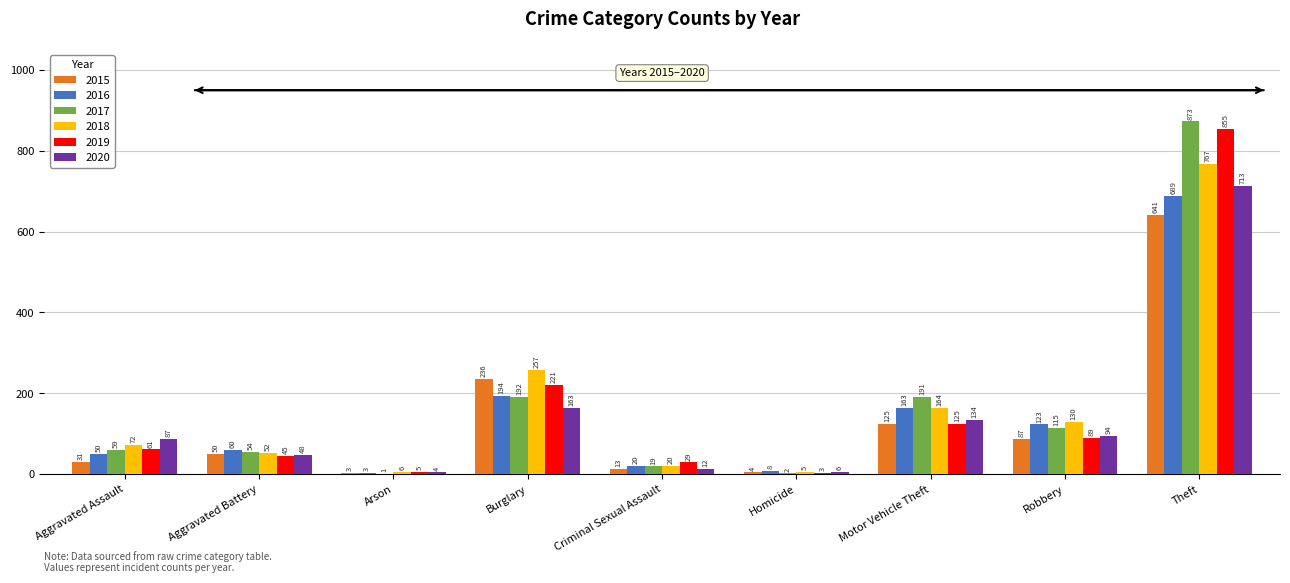

Which series changed the most between Arson and Criminal Sexual Assault?

2019